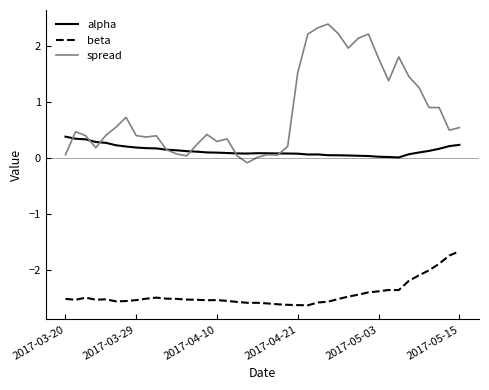

True or false: beta and spread cross at least once.

False